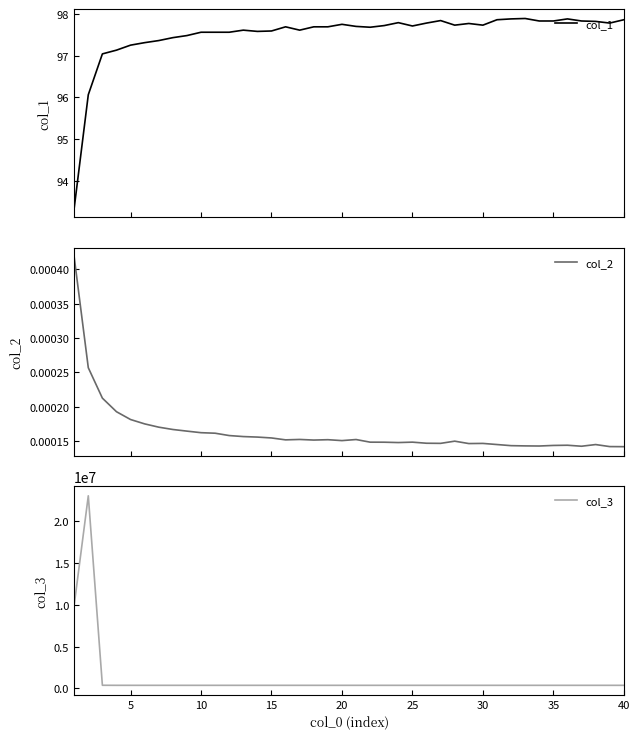

What is the maximum value for col_1?

97.9